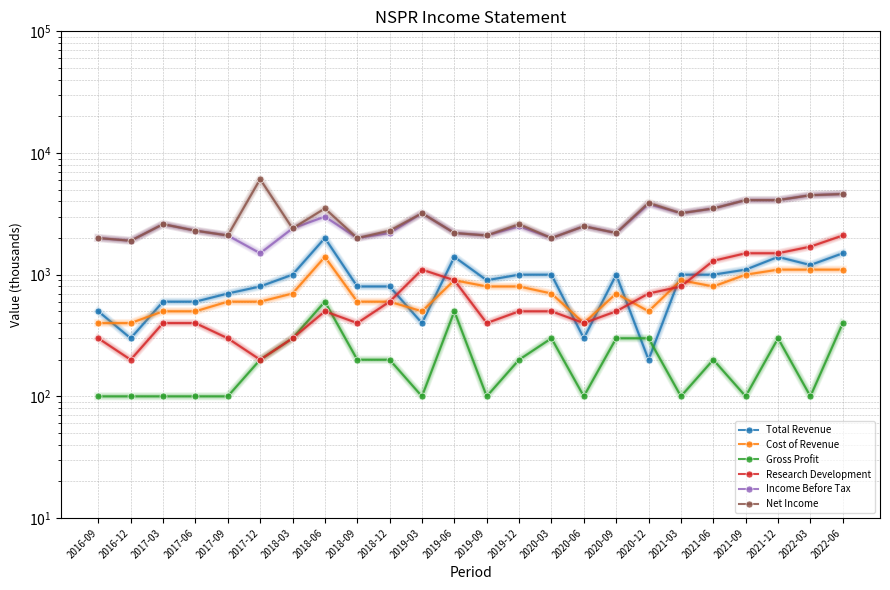

Is the value of Research Development at 2018-12 greater than the value of Net Income at 2020-12?

No